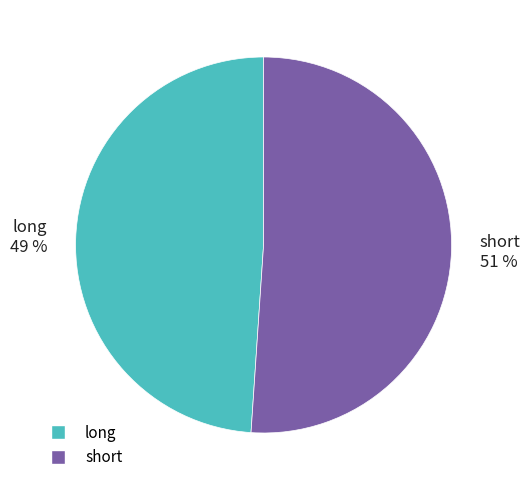

Rank the categories by value from lowest to highest.

long, short